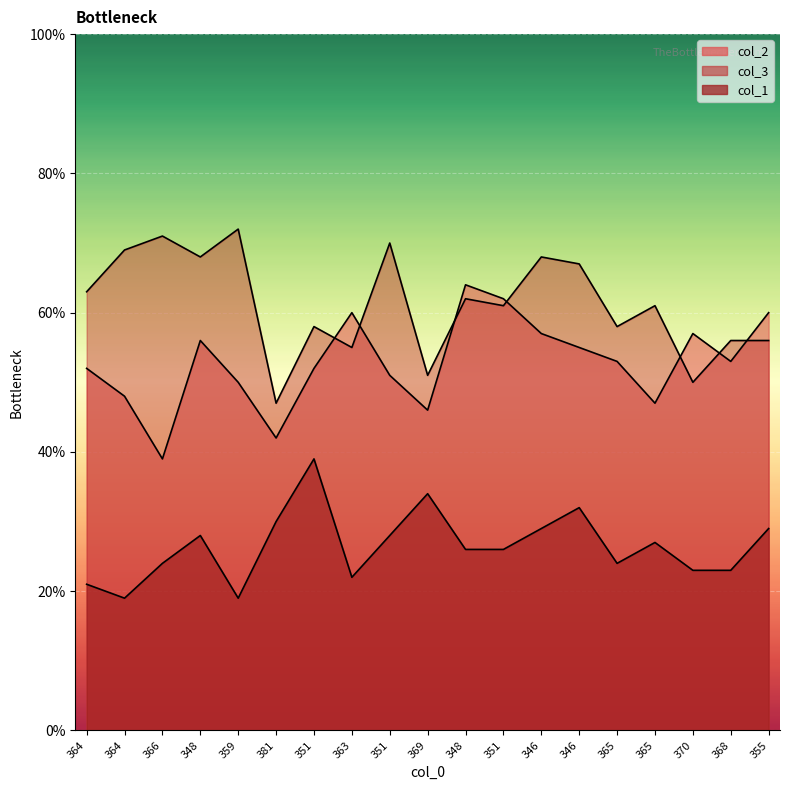

Which series changed the most between 369 and 370?

col_2